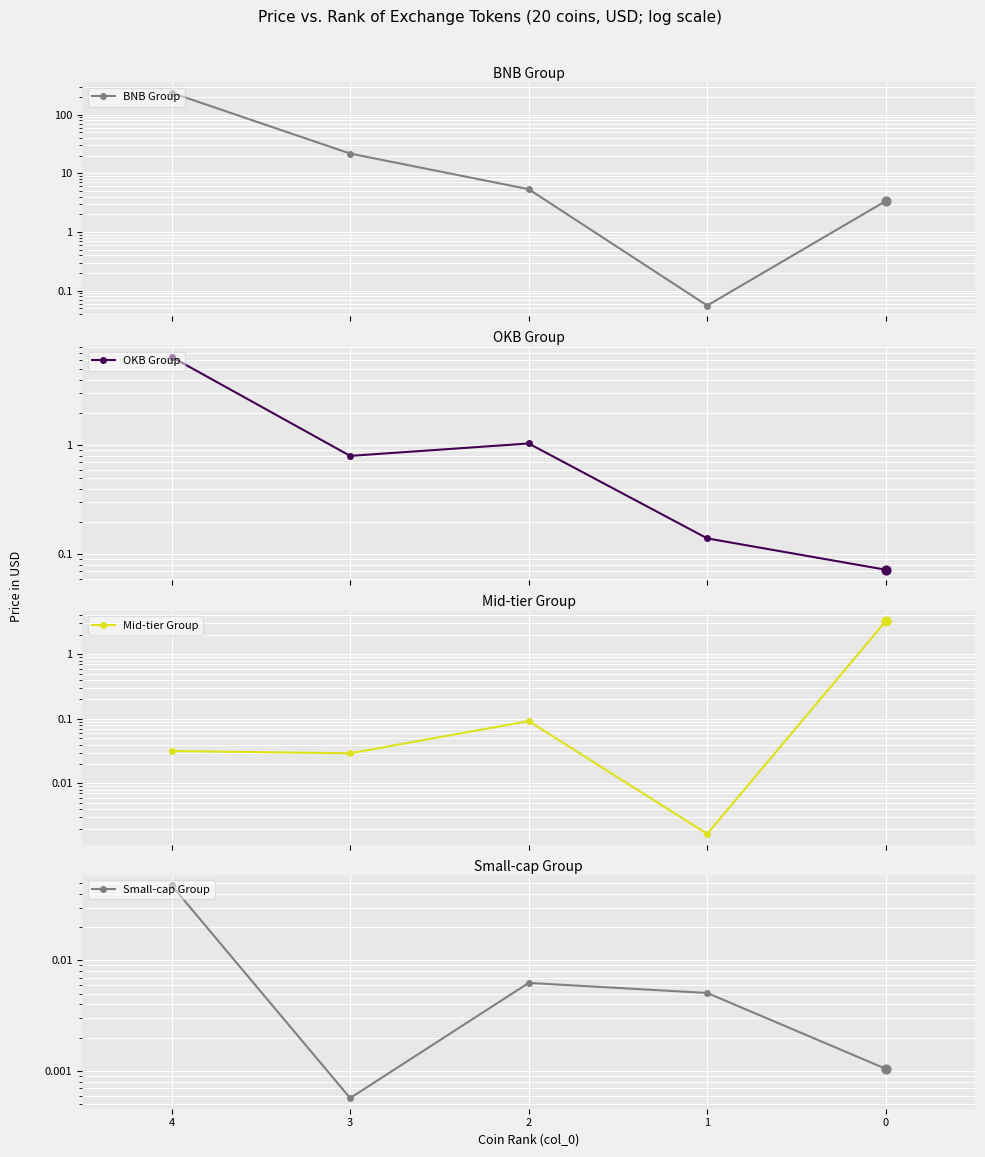

Which series has the largest Y range (max minus min)?

BNB Group